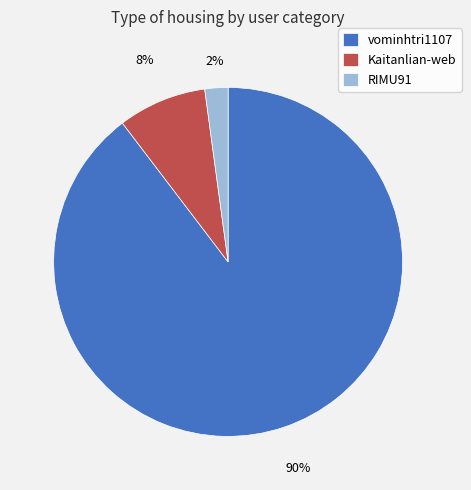

Does any single category account for the majority?

Yes